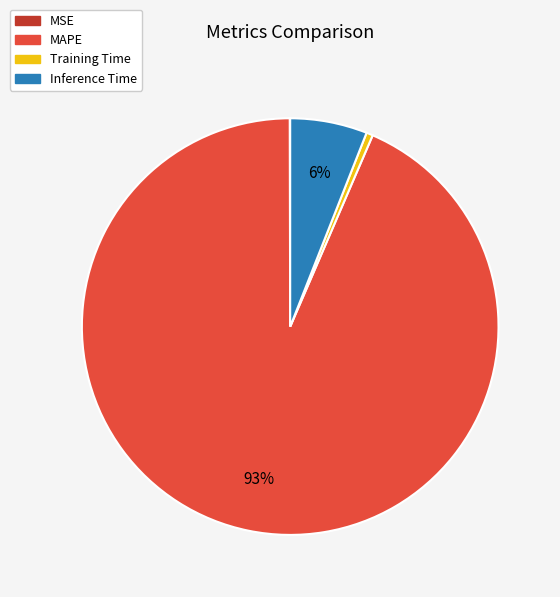

Which category accounts for the majority?

MAPE